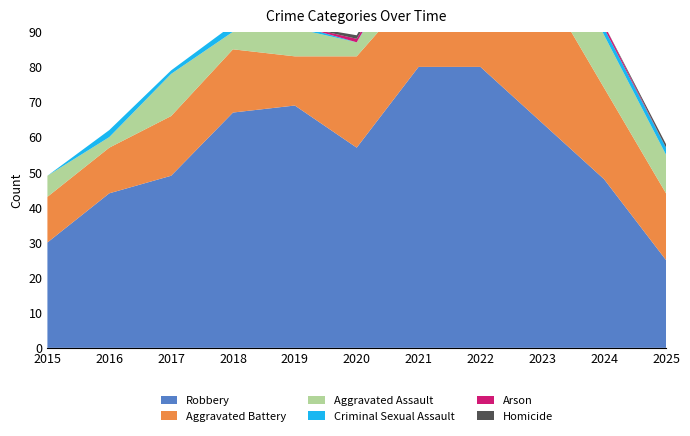

Reading left to right, list all the values displayed in this chart.

Robbery: 2015=30	2016=44	2017=49	2018=67	2019=69	2020=57	2021=80	2022=80	2023=64	2024=48	2025=25
Aggravated Battery: 2015=13	2016=13	2017=17	2018=18	2019=14	2020=26	2021=23	2022=32	2023=40	2024=26	2025=19
Aggravated Assault: 2015=6	2016=3	2017=12	2018=5	2019=8	2020=4	2021=13	2022=14	2023=22	2024=15	2025=11
Criminal Sexual Assault: 2015=0	2016=2	2017=1	2018=2	2019=1	2020=0	2021=2	2022=4	2023=3	2024=2	2025=2
Arson: 2015=0	2016=0	2017=0	2018=0	2019=0	2020=1	2021=0	2022=0	2023=2	2024=1	2025=0
Homicide: 2015=0	2016=0	2017=0	2018=0	2019=0	2020=1	2021=2	2022=0	2023=2	2024=0	2025=1